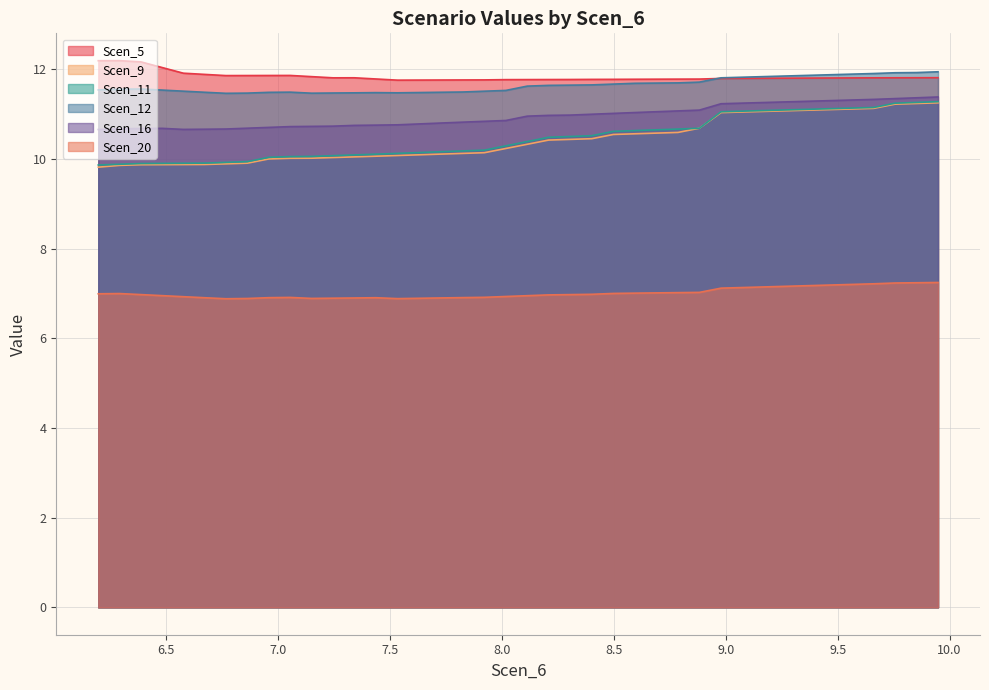

What are all the series names shown in the legend?

Scen_5, Scen_9, Scen_11, Scen_12, Scen_16, Scen_20